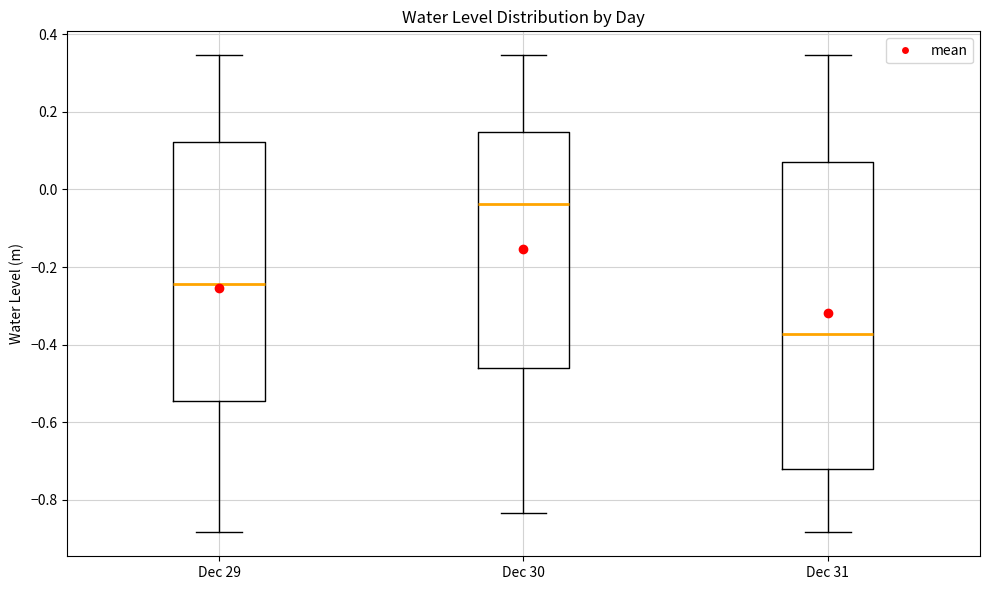

Reading left to right, read every box against the y-axis: the position of its median line, the range the box covers, and the ends of its whiskers. The values are not printed on the chart, so give them approximately, as read against the axis.

Dec 29: median -0.24, box -0.54 to 0.12, whiskers -0.88 to 0.34
Dec 30: median -0.04, box -0.46 to 0.14, whiskers -0.84 to 0.34
Dec 31: median -0.38, box -0.72 to 0.08, whiskers -0.88 to 0.34